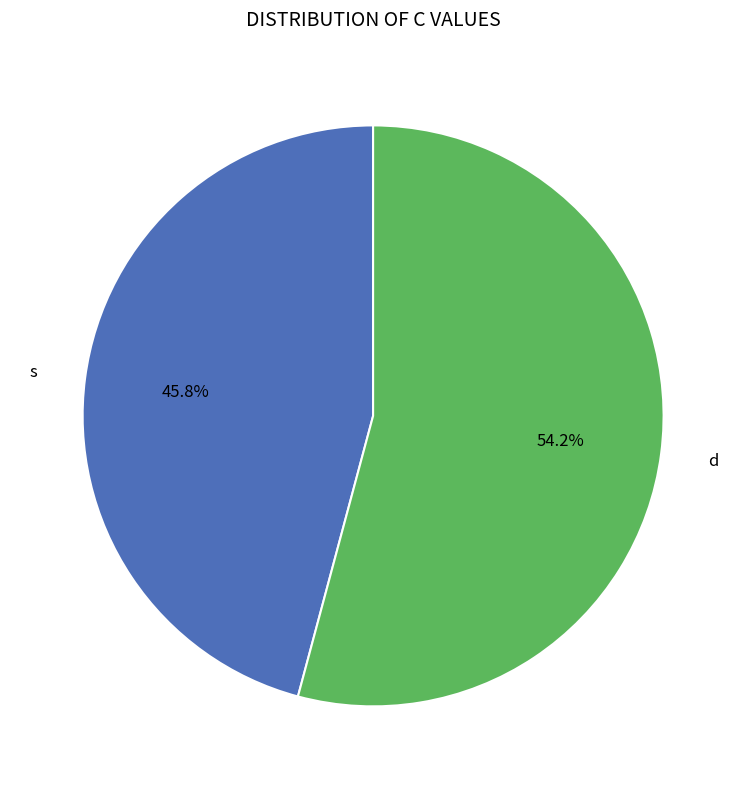

Is there any slice that represents more than half of the pie?

Yes